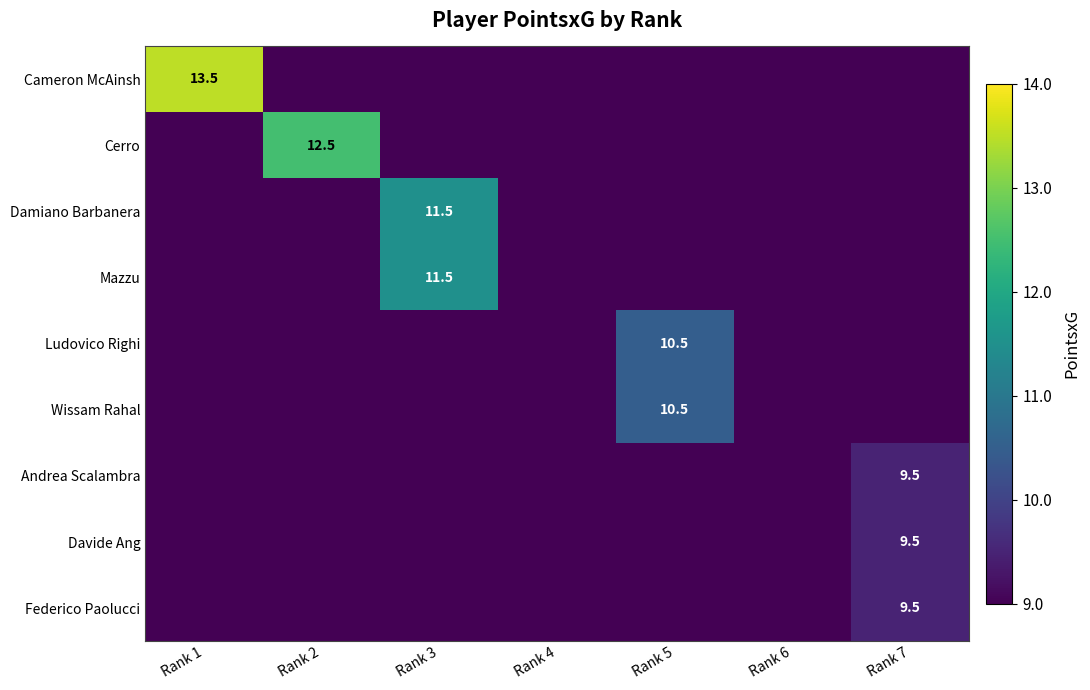

The value of Damiano Barbanera at Rank 3 is 11.5. True or false?

True